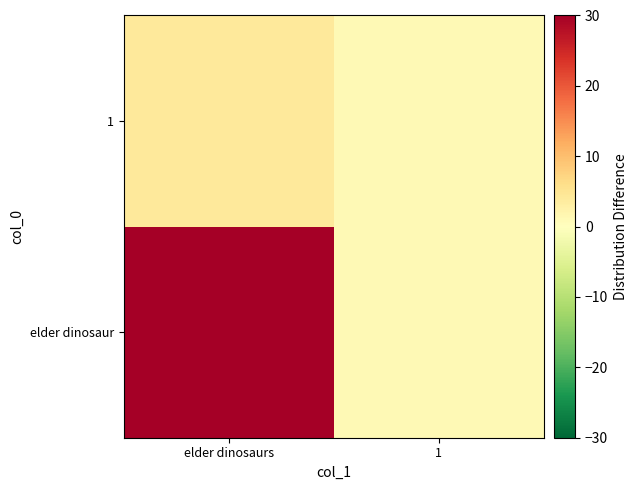

What is the spread (max minus min) of values at elder dinosaurs?

26